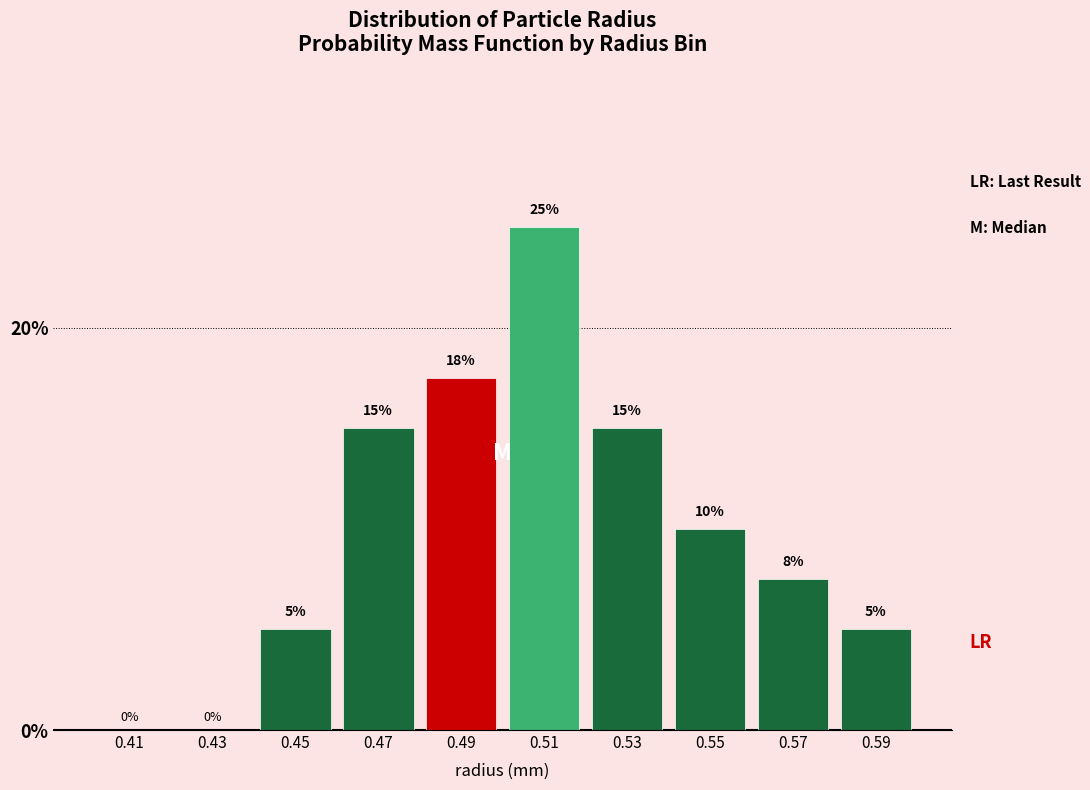

The chart shows a value of 1.2 at 0.45. True or false?

False